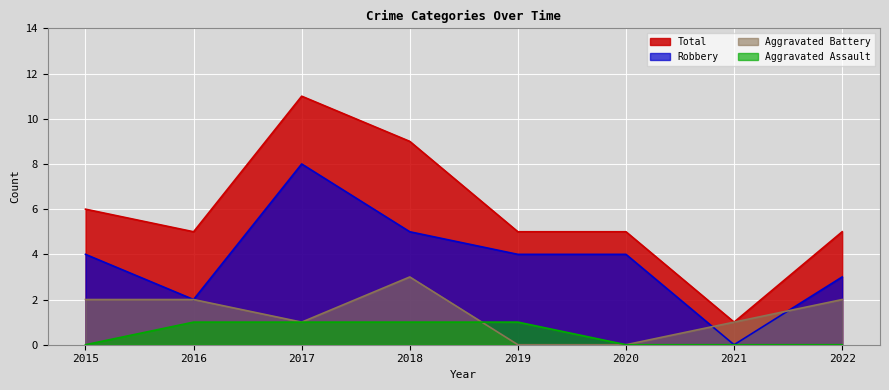

Which series has the largest range (max minus min)?

Total